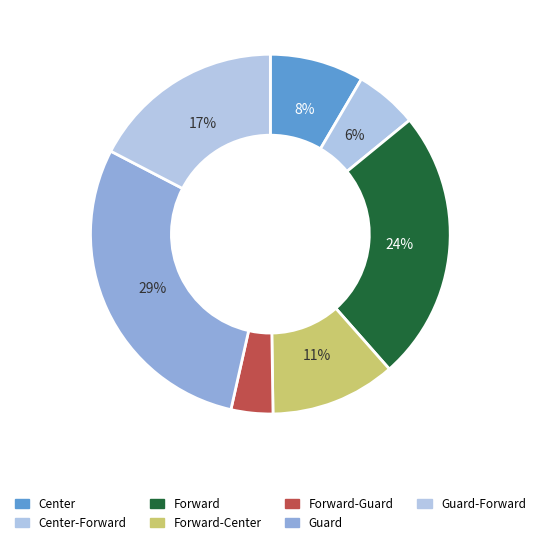

What is the smallest slice in the pie chart?

Forward-Guard